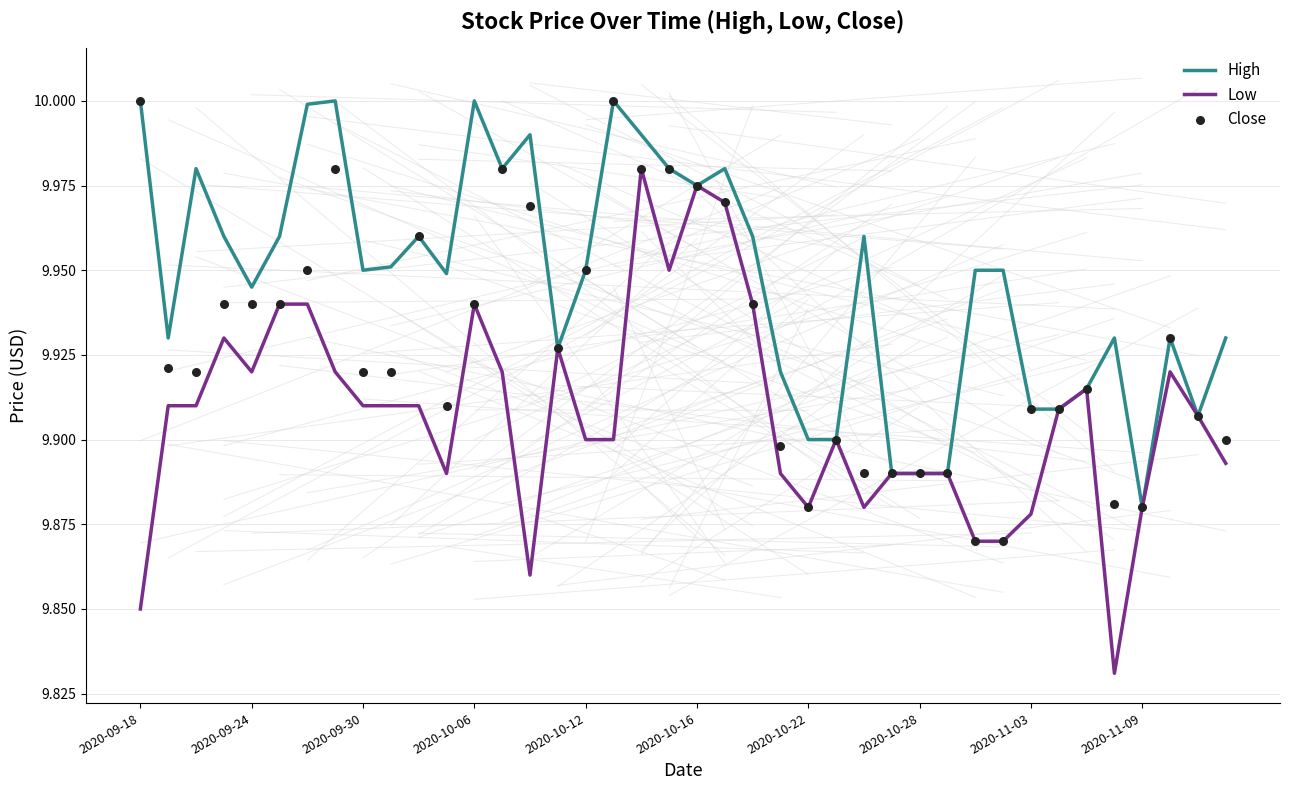

What is the total value across all series at 13?

29.9